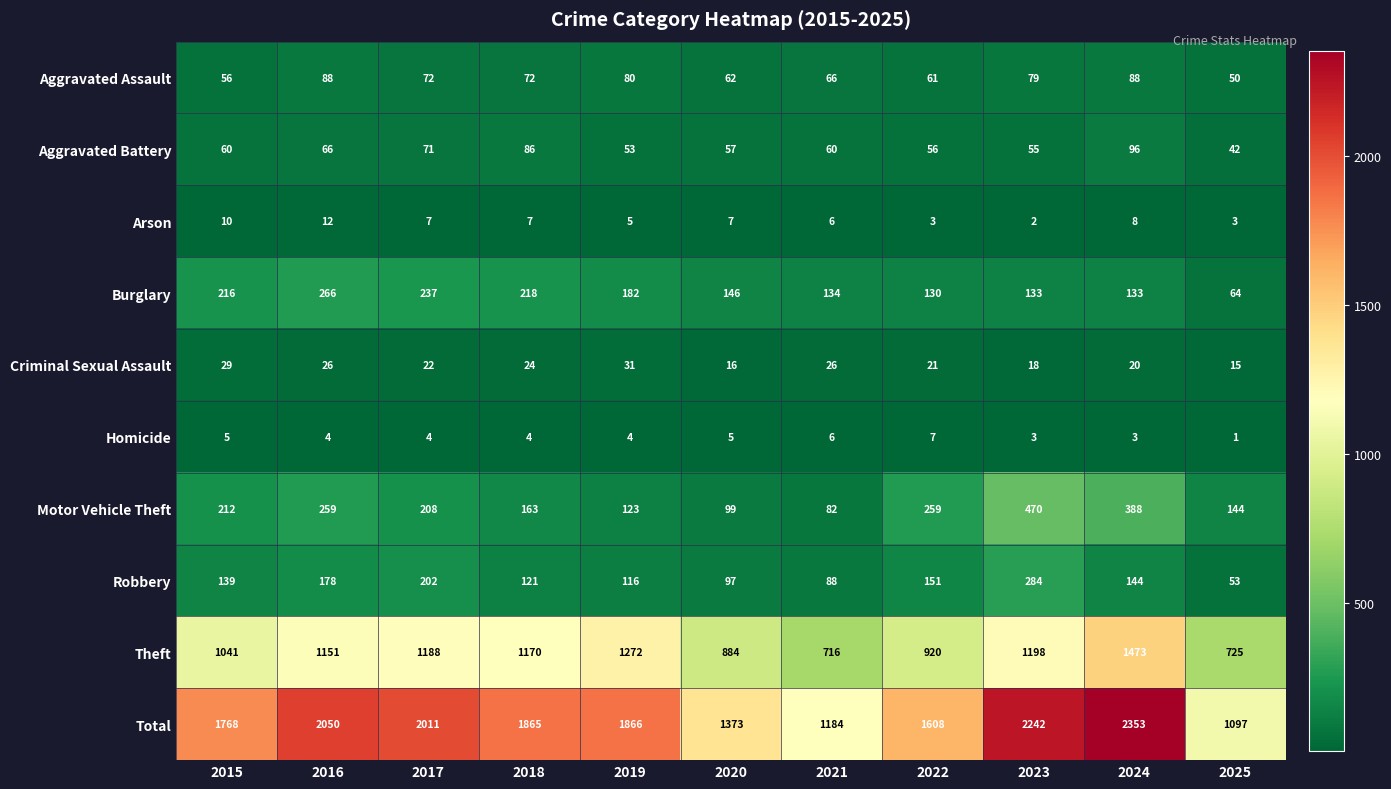

True or false: Criminal Sexual Assault has a value of 9 at 2020.

False